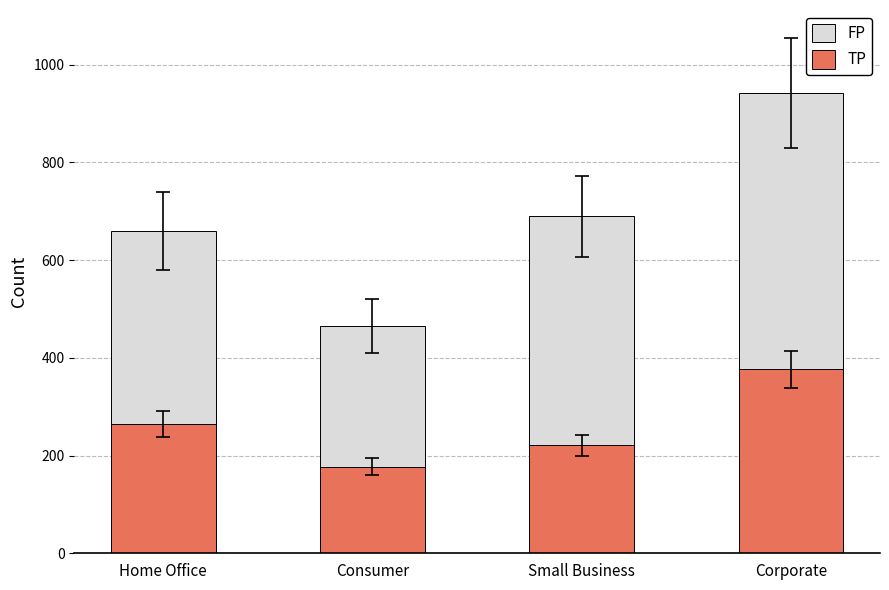

What is the difference between the highest and lowest values at Small Business?

469.2